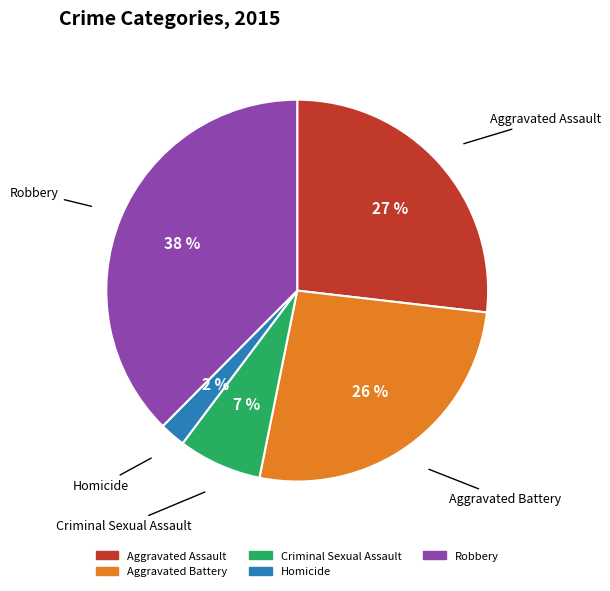

Which slice is the smallest?

Homicide